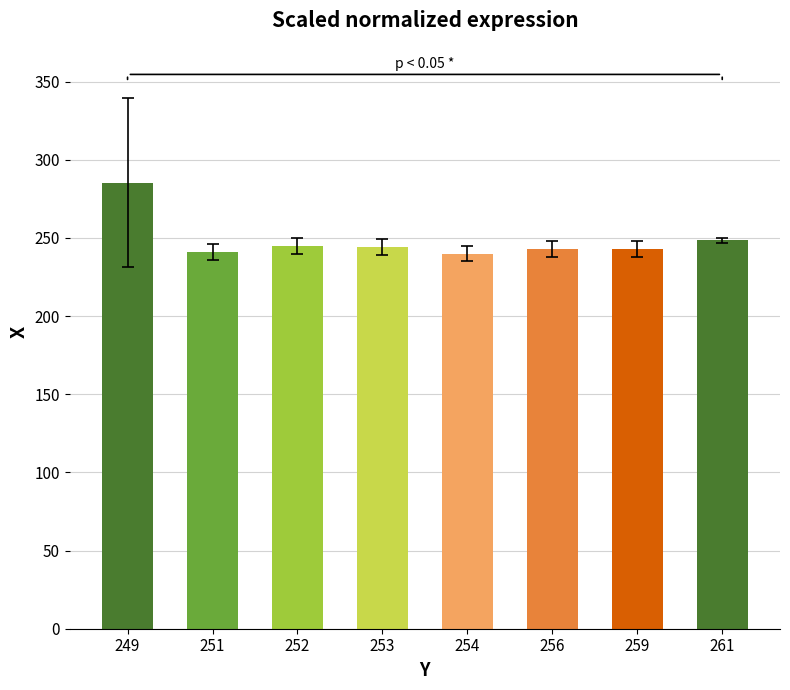

Between 254 and 253, which is larger?

253